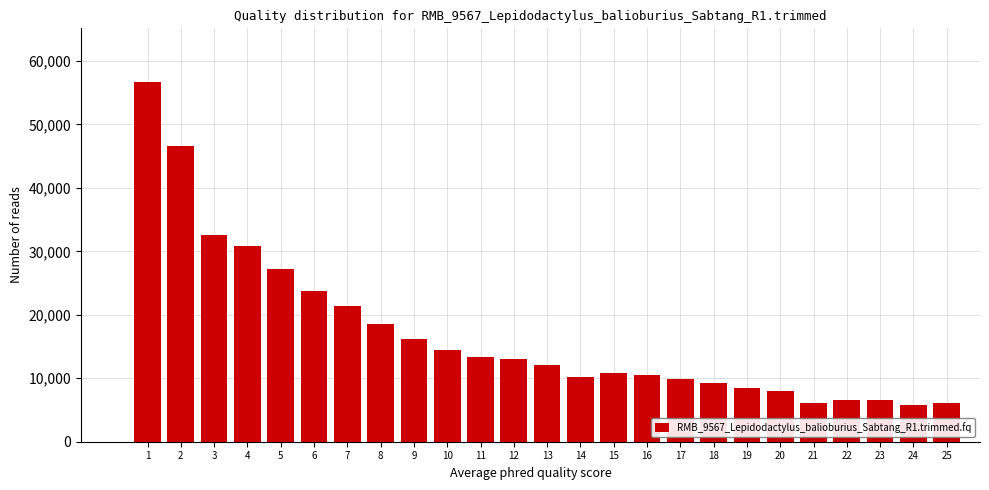

What is the difference between the maximum and minimum values?

50876